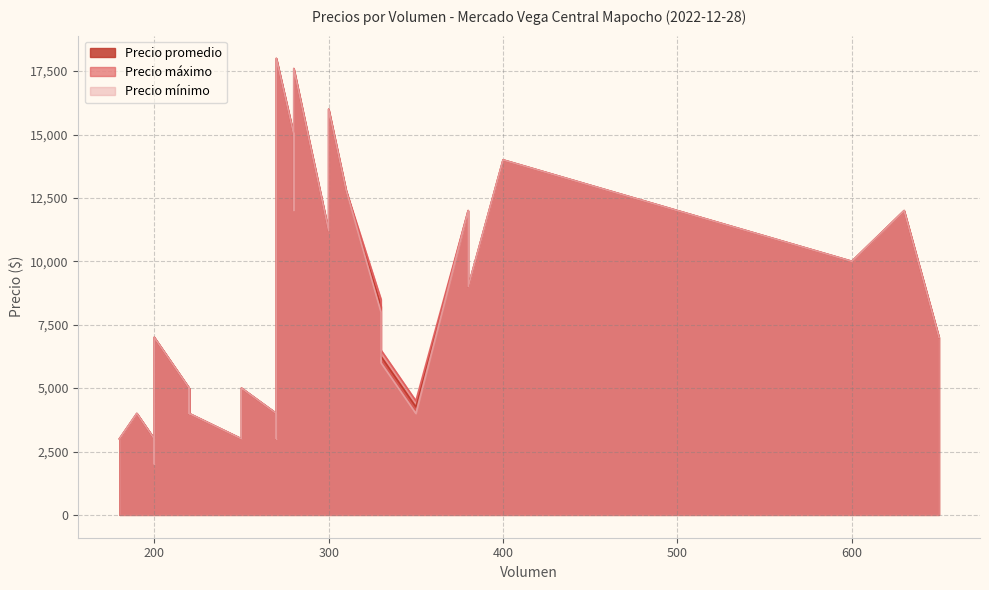

The Precio promedio series shows 5000 at 220. True or false?

True